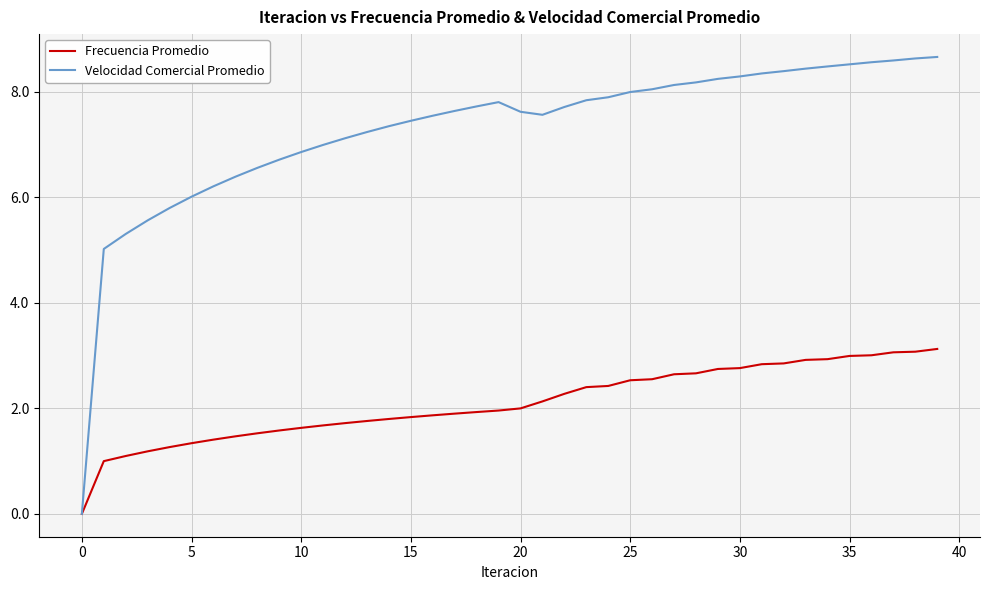

What is the highest value of the Frecuencia Promedio series?

3.1